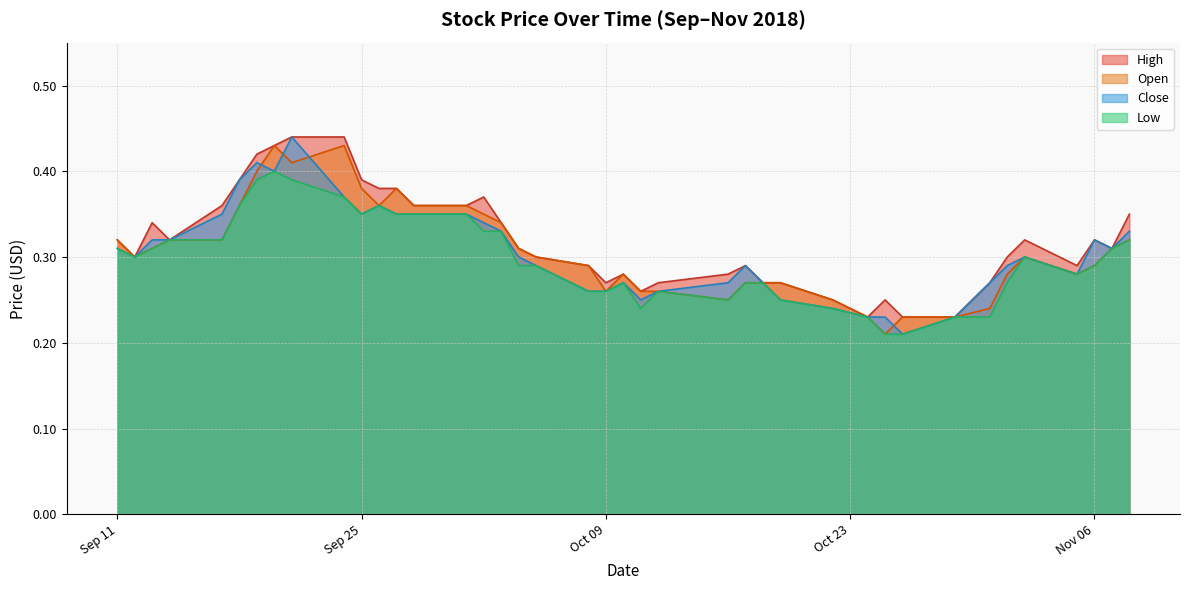

True or false: Low and High cross at least once.

False